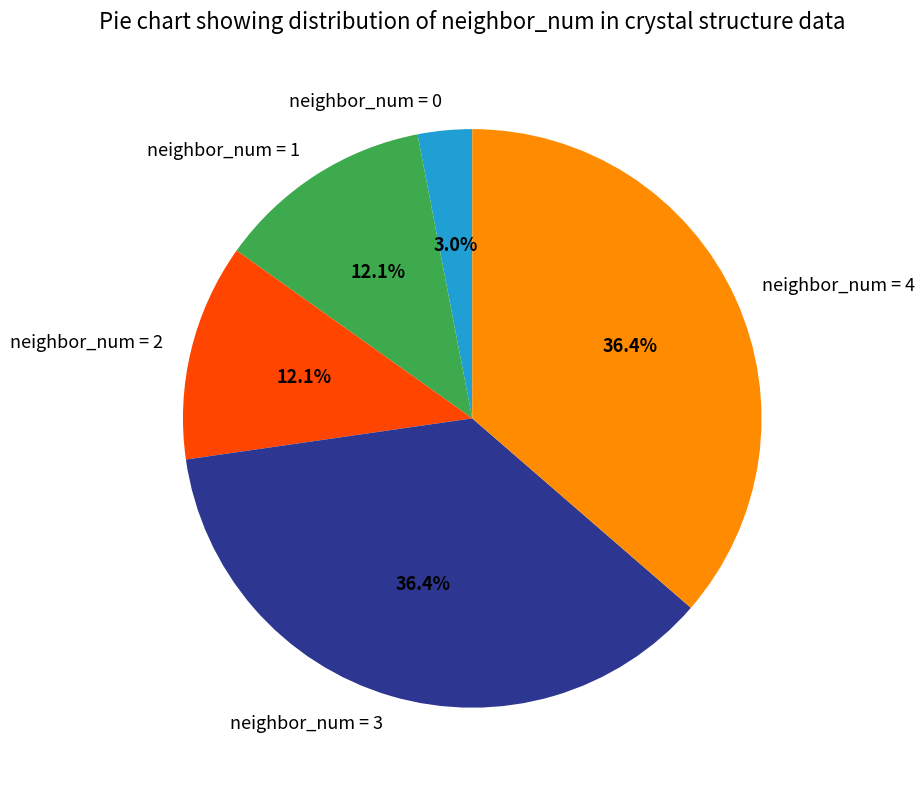

How many slices are in this pie chart?

5